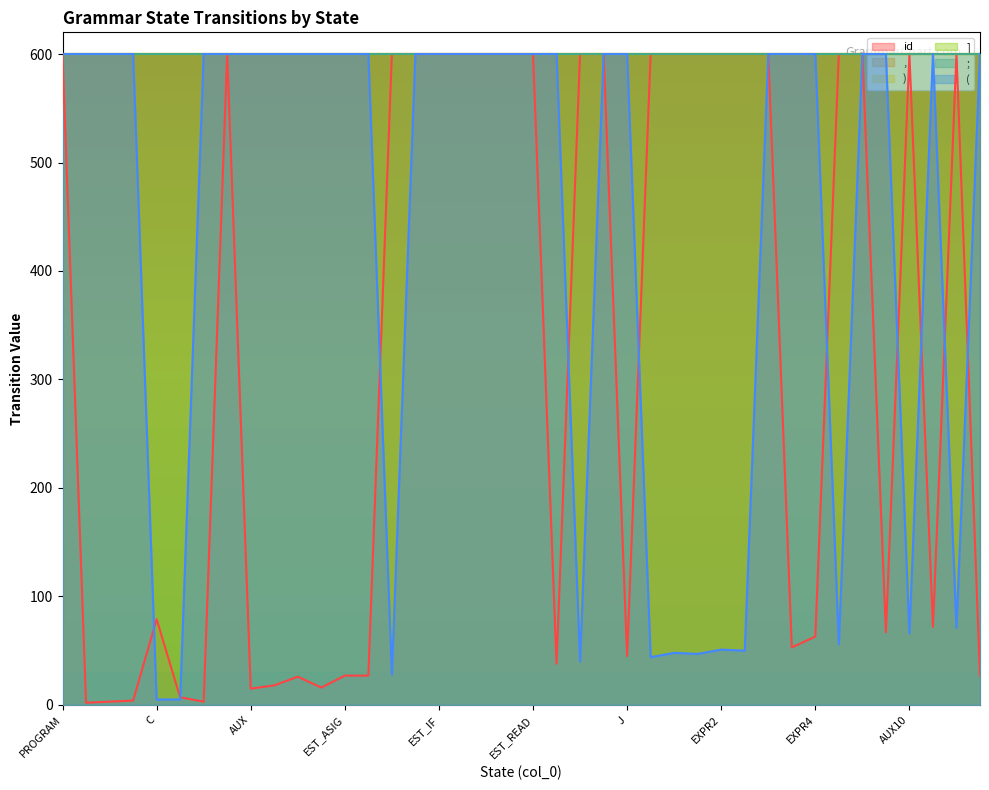

Which has a higher value, B or I?

I